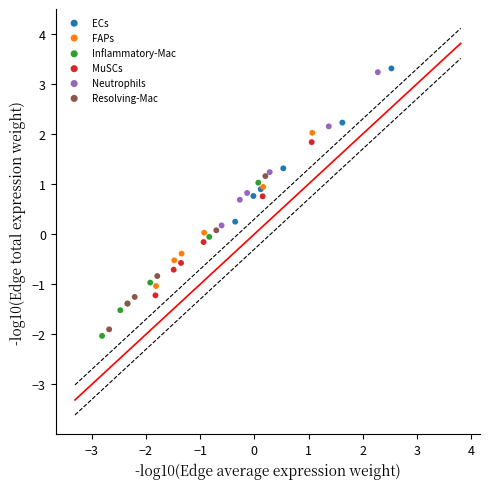

Which series reaches the maximum Y coordinate?

ECs